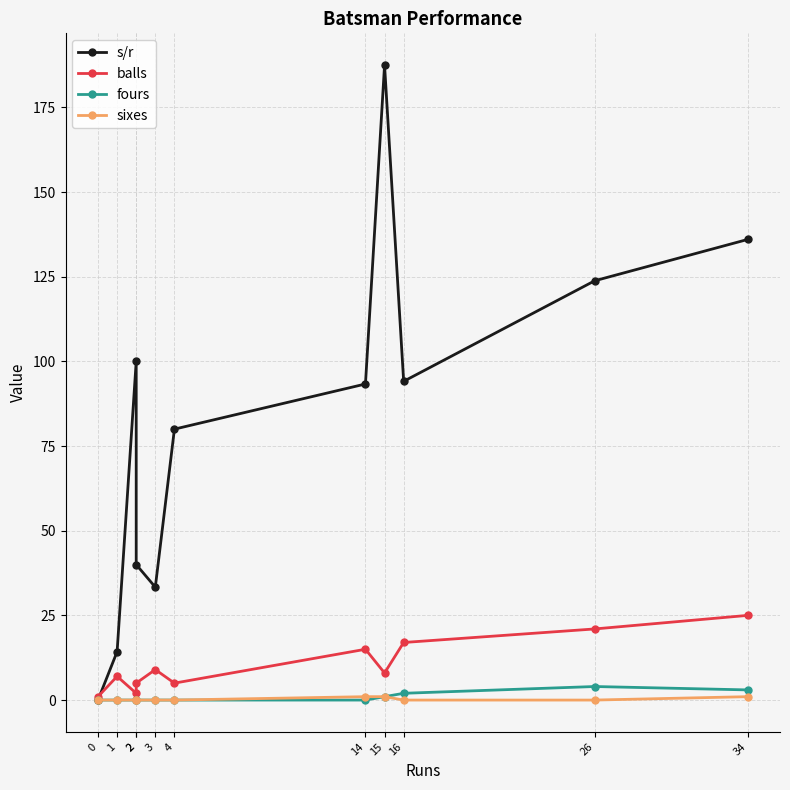

Reading left to right, what are all the values shown in this chart?

s/r: 0.0	14.3	100.0	40.0	33.3	80.0	93.3	187.5	94.1	123.8	136.0
balls: 1.0	7.0	2.0	5.0	9.0	5.0	15.0	8.0	17.0	21.0	25.0
fours: 0.0	0.0	0.0	0.0	0.0	0.0	0.0	1.0	2.0	4.0	3.0
sixes: 0.0	0.0	0.0	0.0	0.0	0.0	1.0	1.0	0.0	0.0	1.0